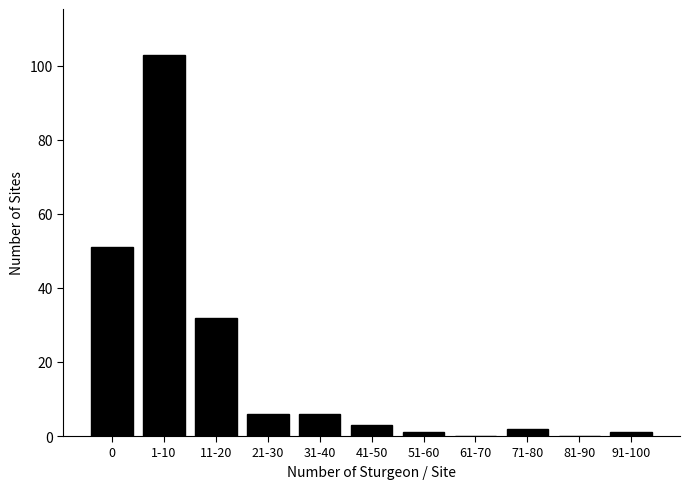

Reading left to right, transcribe all the data shown in this chart.

0=51	1-10=103	11-20=32	21-30=6	31-40=6	41-50=3	51-60=1	61-70=0	71-80=2	81-90=0	91-100=1